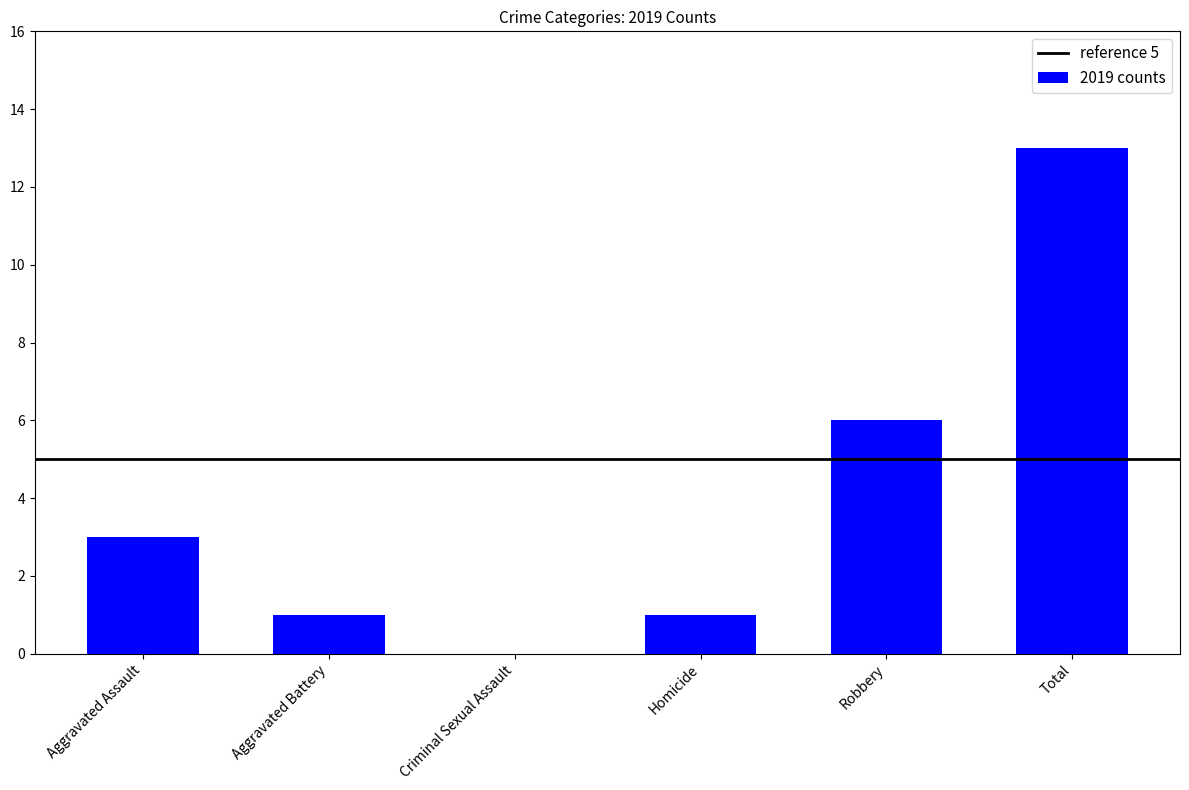

Between Criminal Sexual Assault and Aggravated Assault, which is larger?

Aggravated Assault